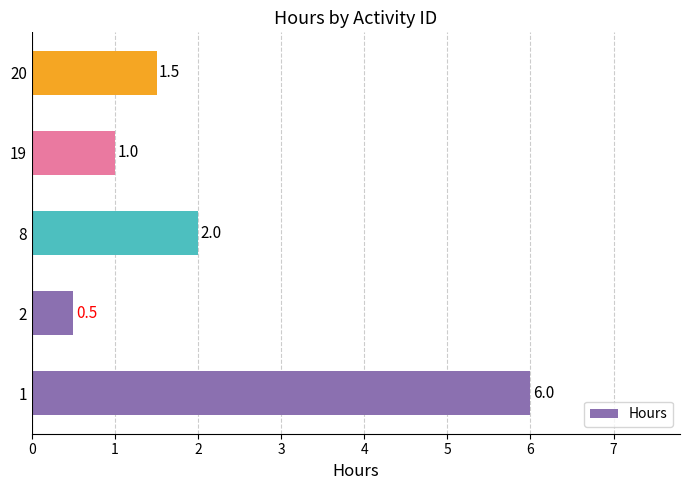

Which label corresponds to the smallest value in the chart?

2